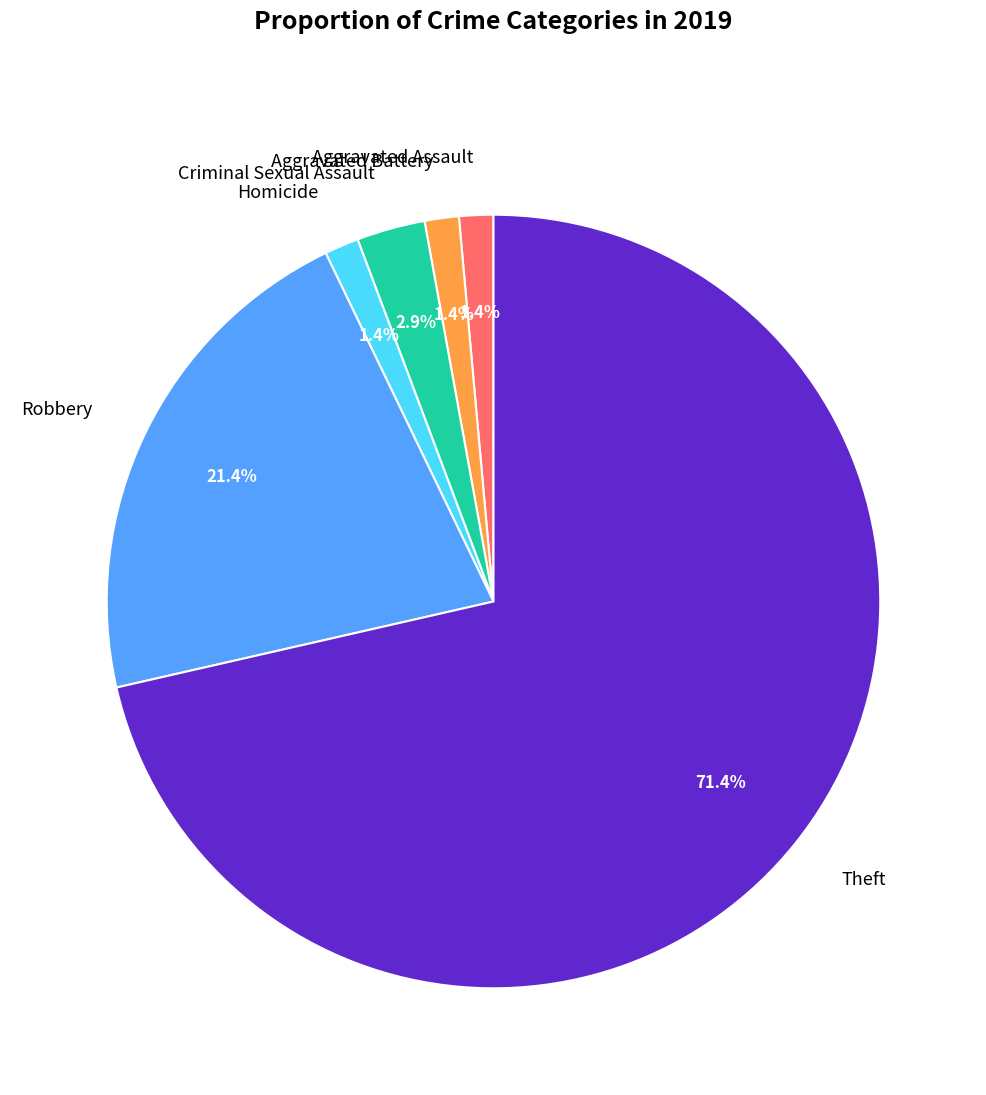

Combined, what portion of the pie is Aggravated Battery and Theft?

72.9%